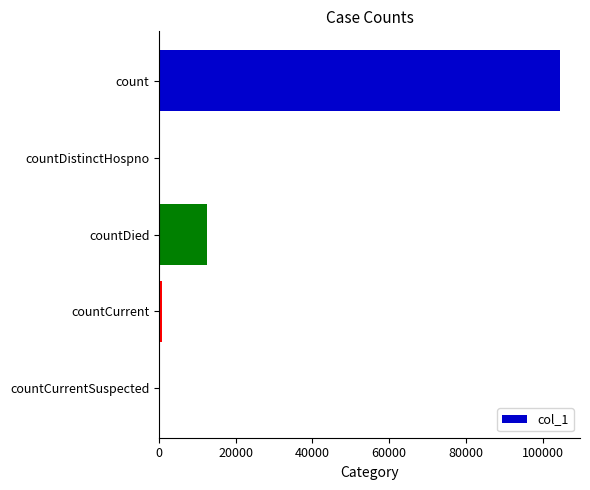

What is the average value?

23588